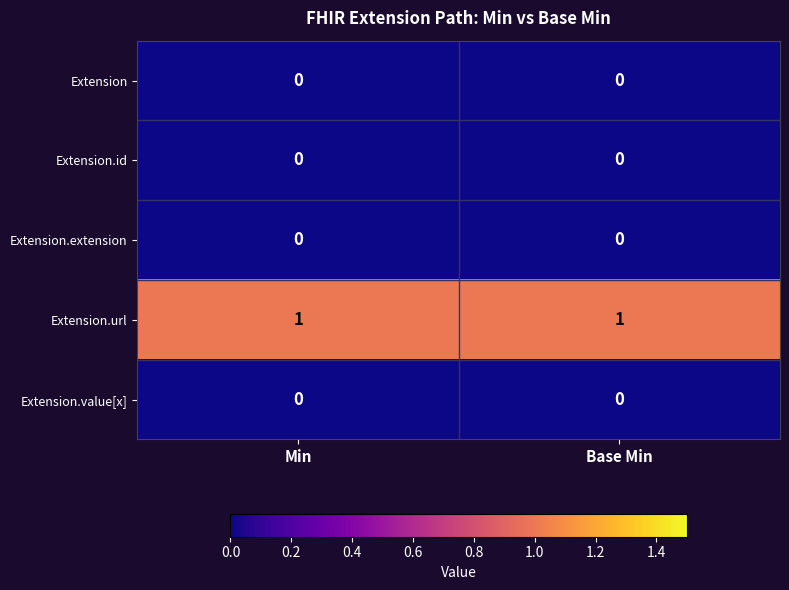

Reading left to right, transcribe all the data shown in this chart.

Extension: Min=0	Base Min=0
Extension.id: Min=0	Base Min=0
Extension.extension: Min=0	Base Min=0
Extension.url: Min=1	Base Min=1
Extension.value[x]: Min=0	Base Min=0